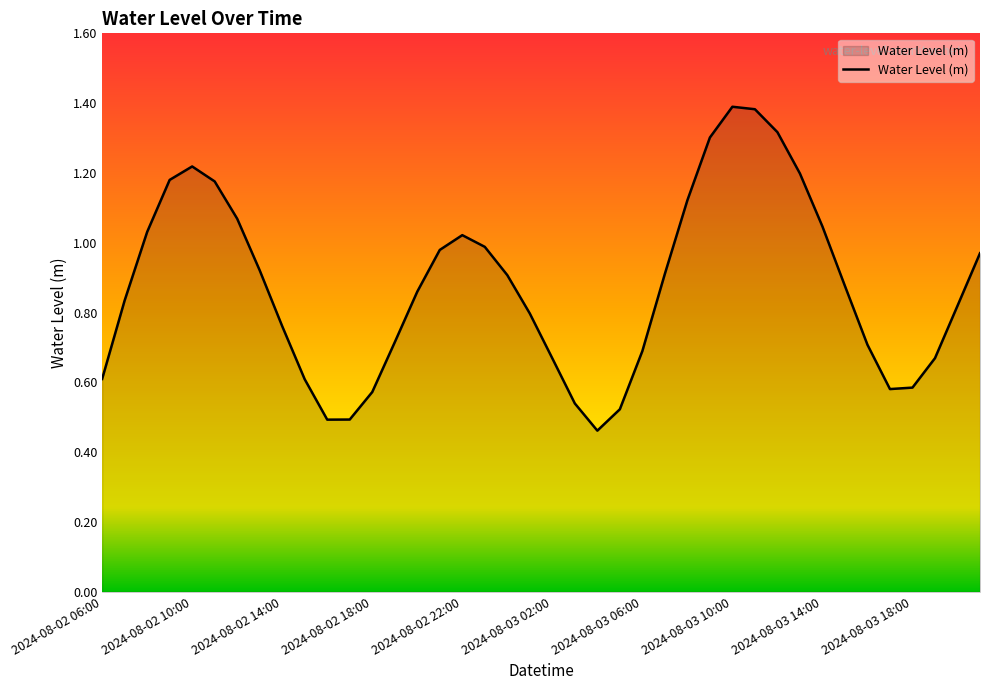

How many interior local valleys (lower than both neighbors) does the data have?

3